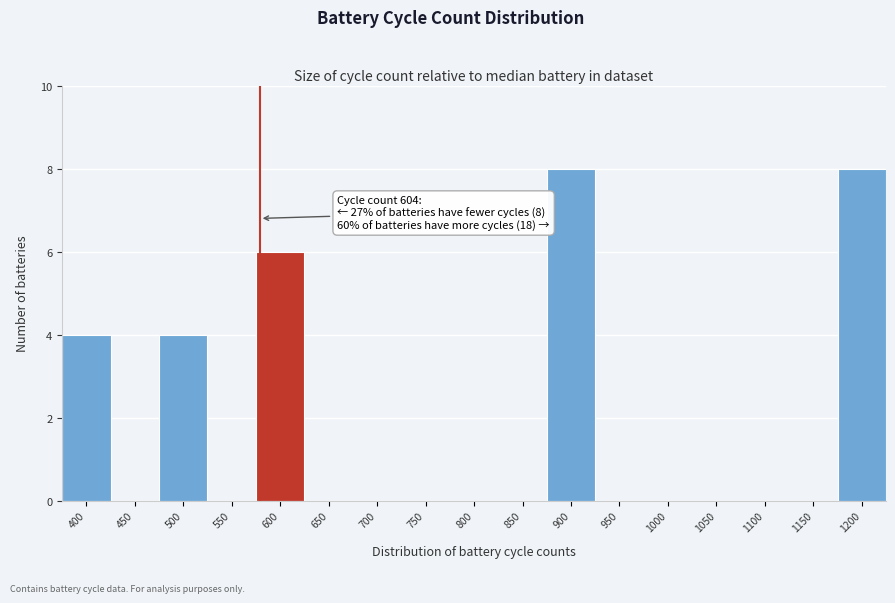

Reading left to right, extract all data points from this chart.

400=4	450=0	500=4	550=0	600=6	650=0	700=0	750=0	800=0	850=0	900=8	950=0	1000=0	1050=0	1100=0	1150=0	1200=8